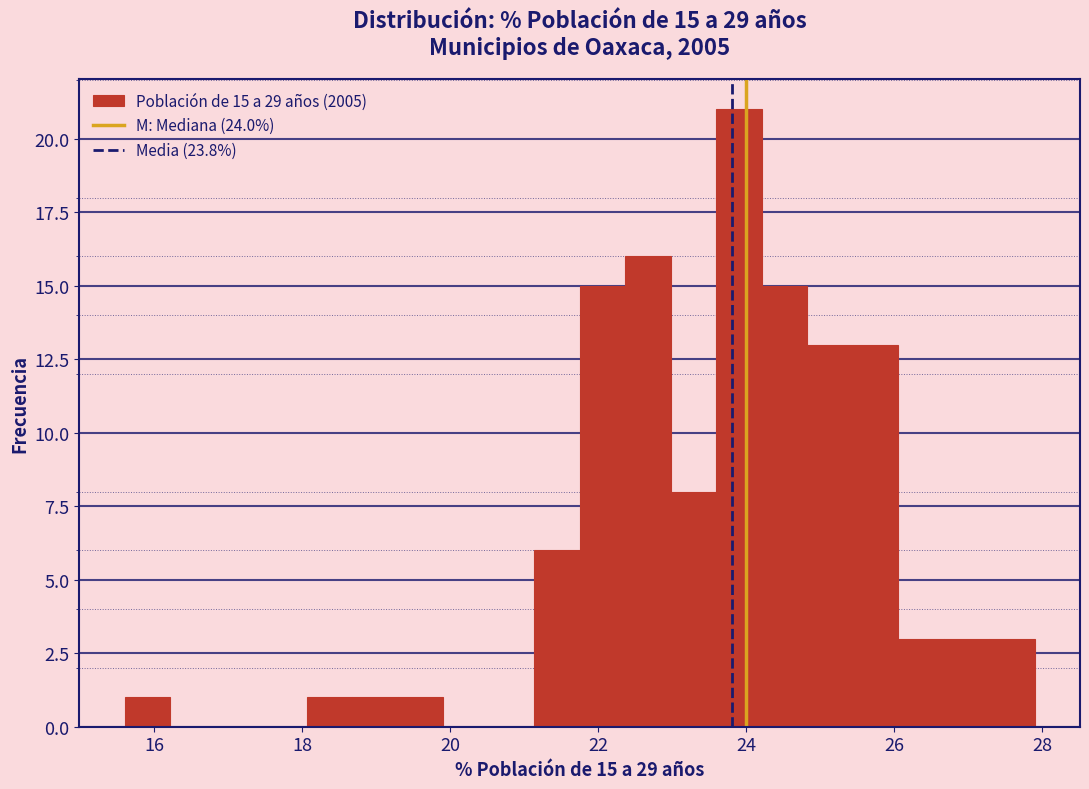

Around what value on the x-axis is the tallest bar? Give the approximate position of its centre, as read against the axis.

24.0